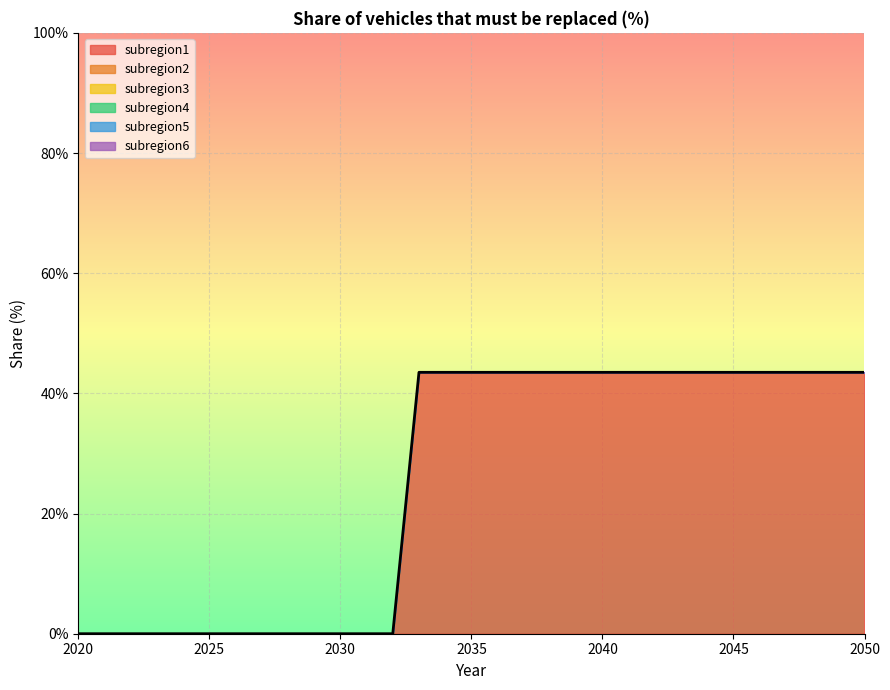

What are all the series names shown in the legend?

subregion1, subregion2, subregion3, subregion4, subregion5, subregion6